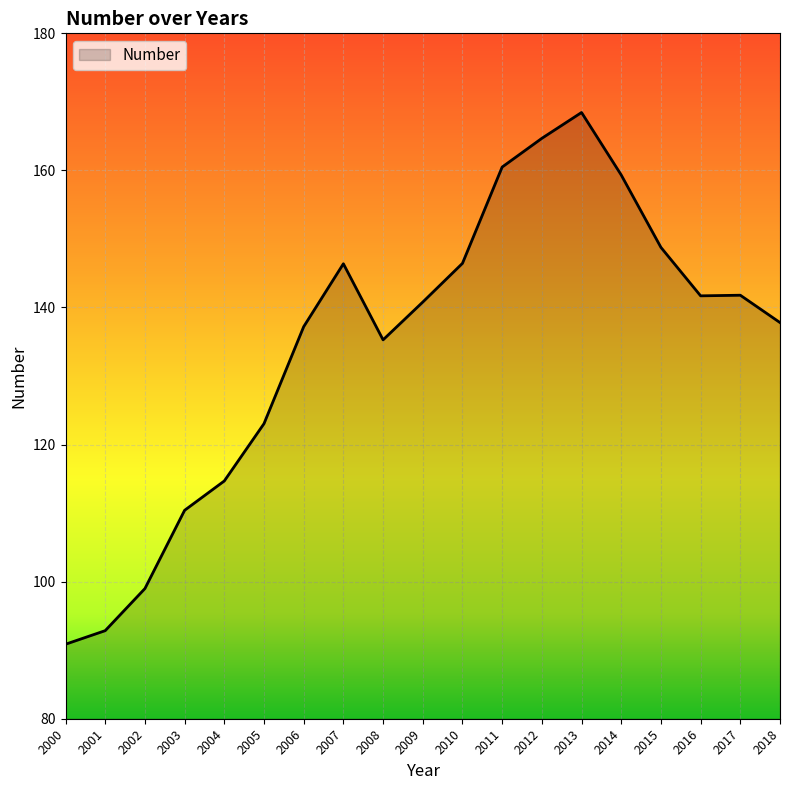

Where does the data first go above 140?

2007